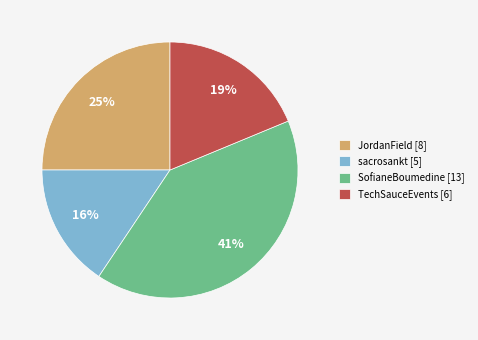

What is the largest slice in the pie chart?

SofianeBoumedine